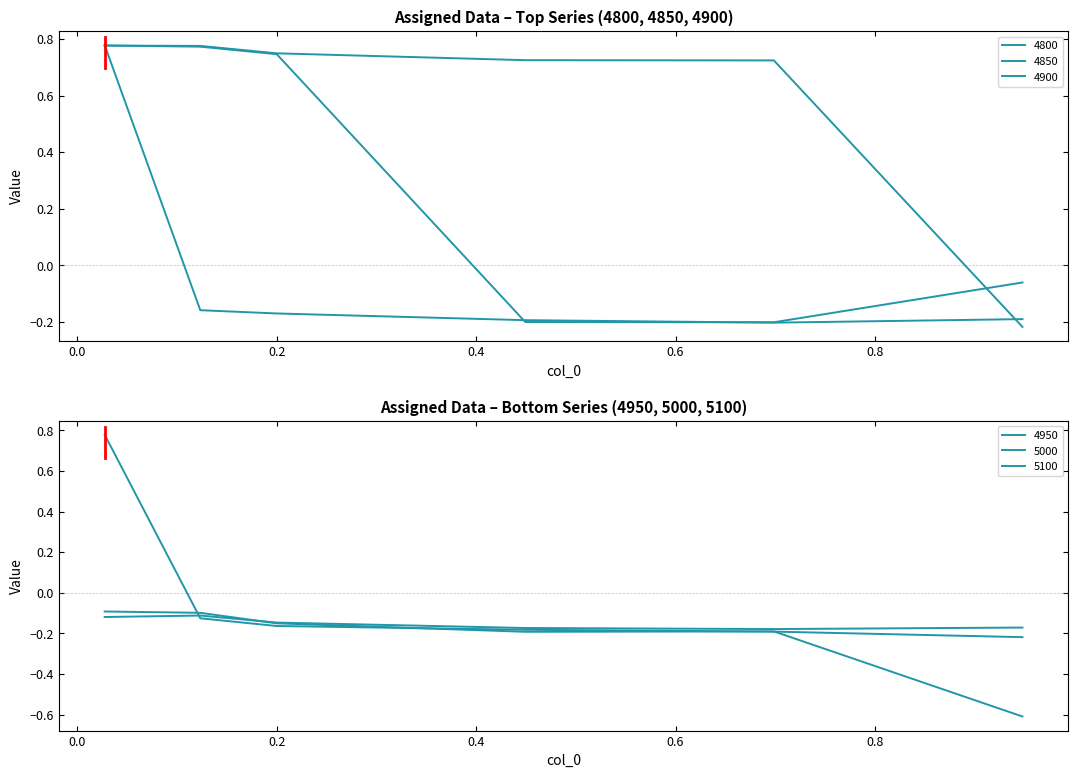

Does the chart have visible grid lines?

No